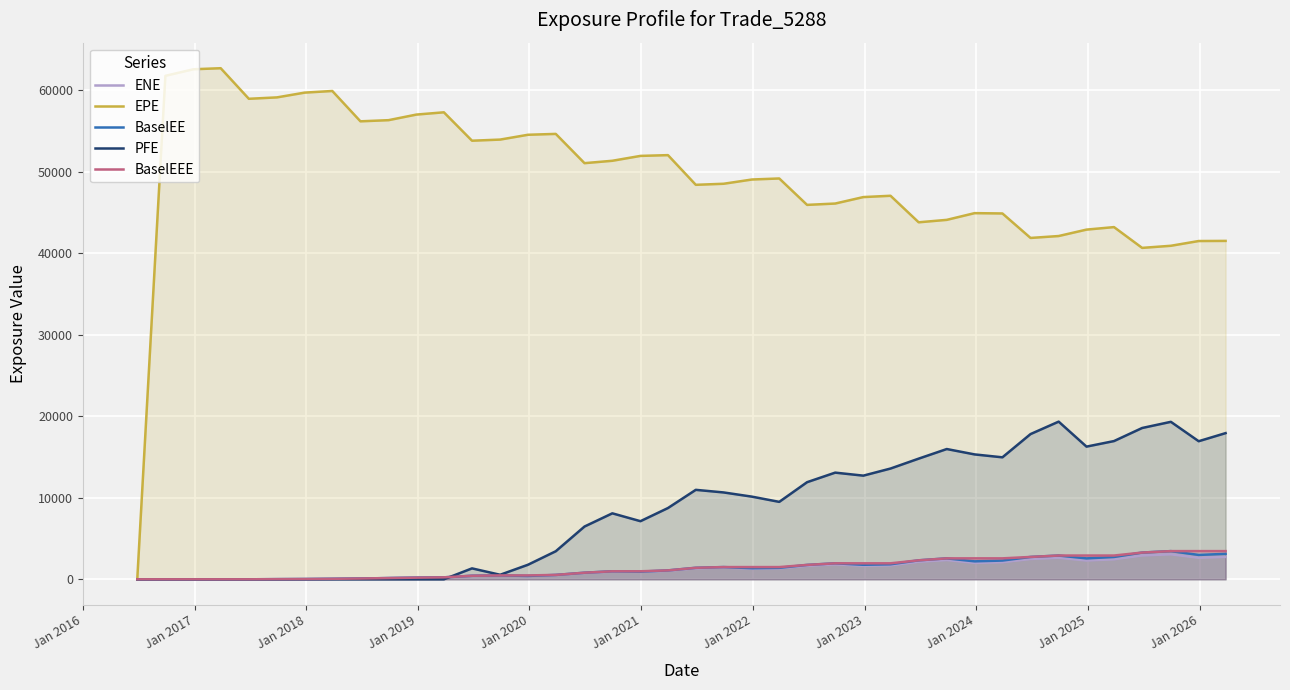

What is the greatest value displayed?

62730.2